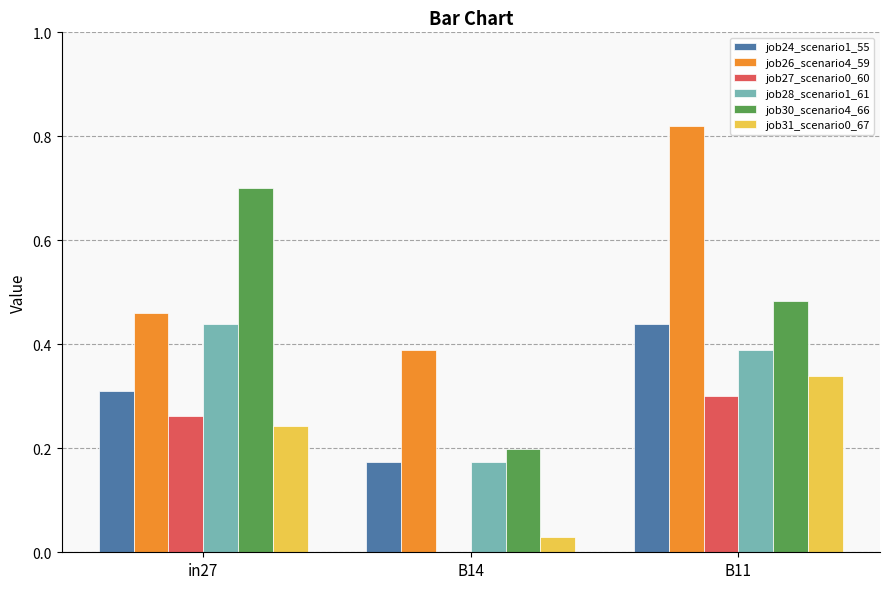

Which series changed the most between in27 and B14?

job30_scenario4_66